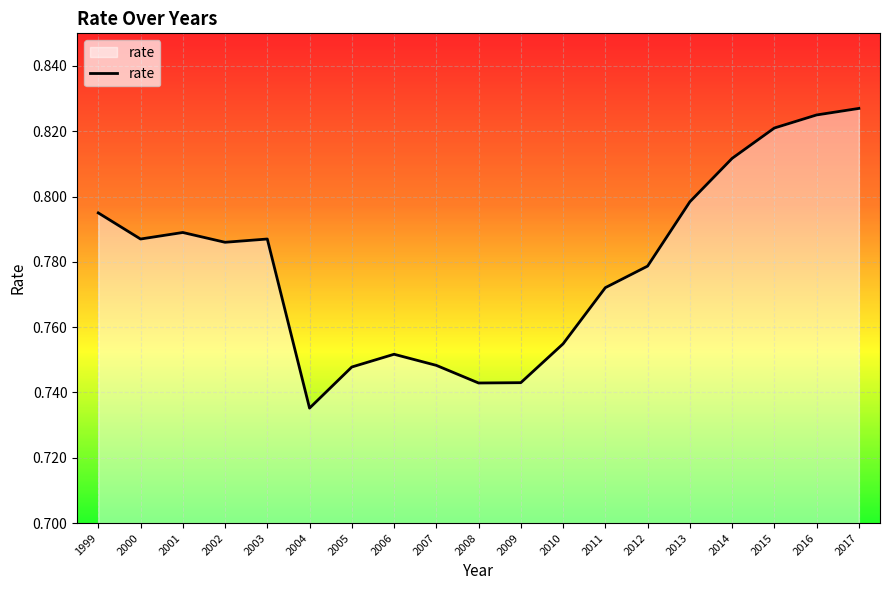

At which label is the value closest to 0?

2004